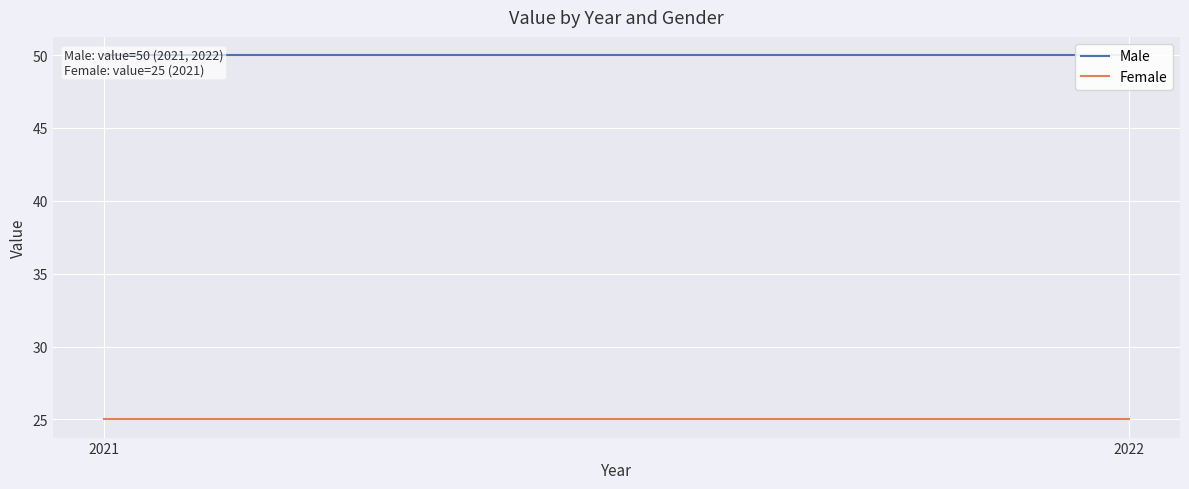

Reading right to left, transcribe all the data shown in this chart.

Male: 50	50
Female: 25	25